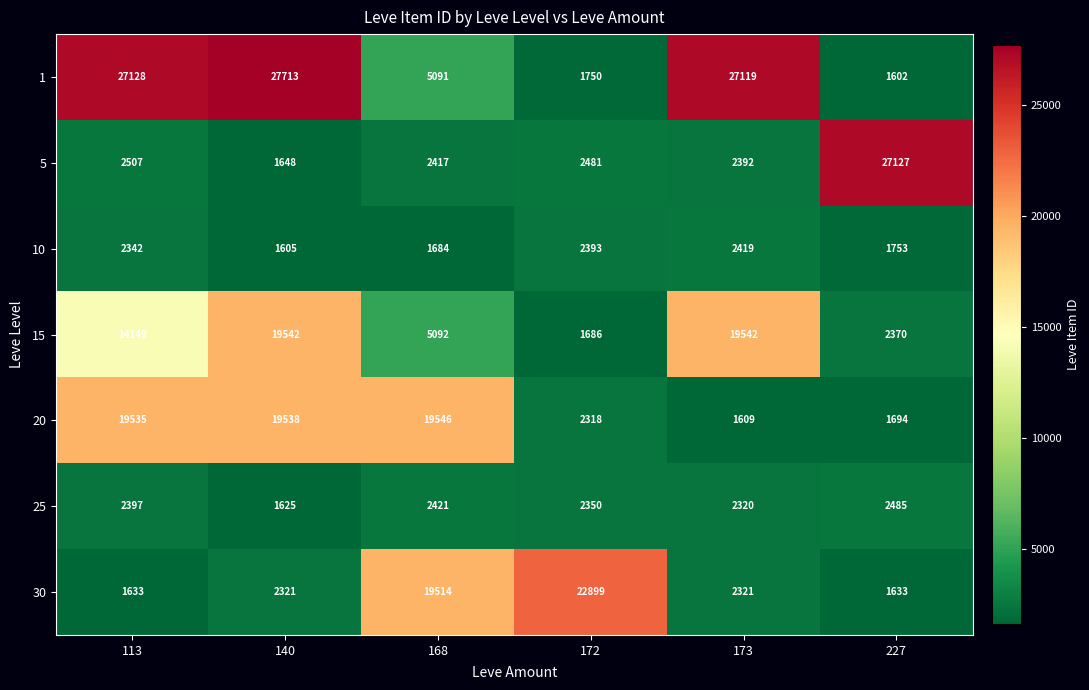

Which series has the widest spread of values?

1